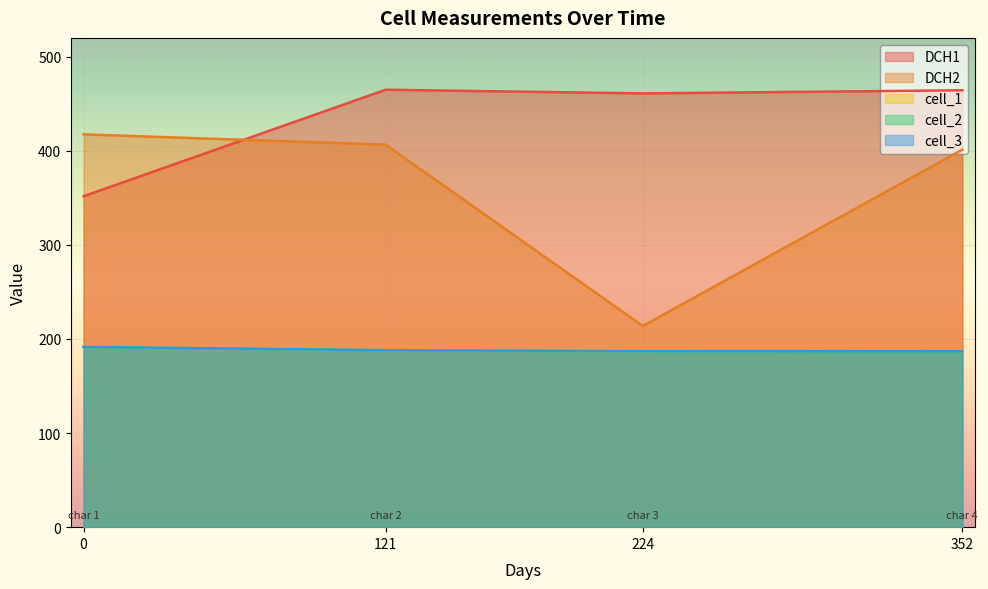

What is the approximate value of DCH1 at 224?

461.0